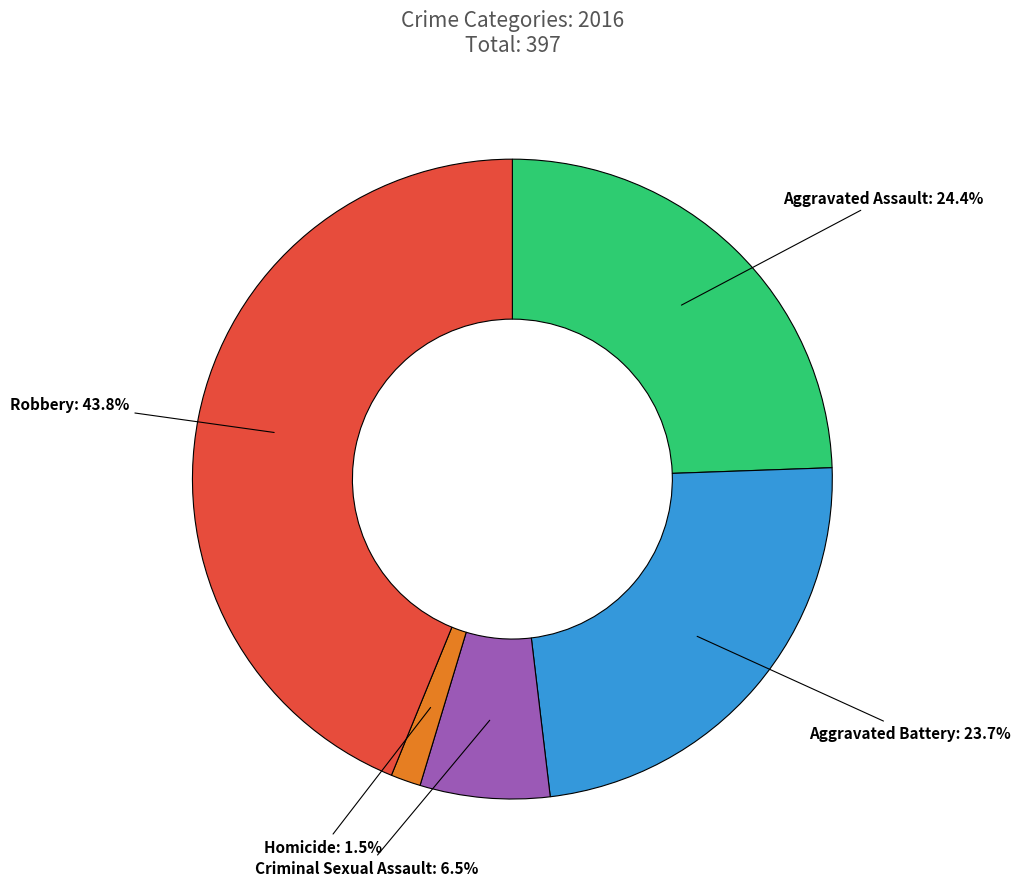

Which category has the smallest portion of the pie?

Homicide